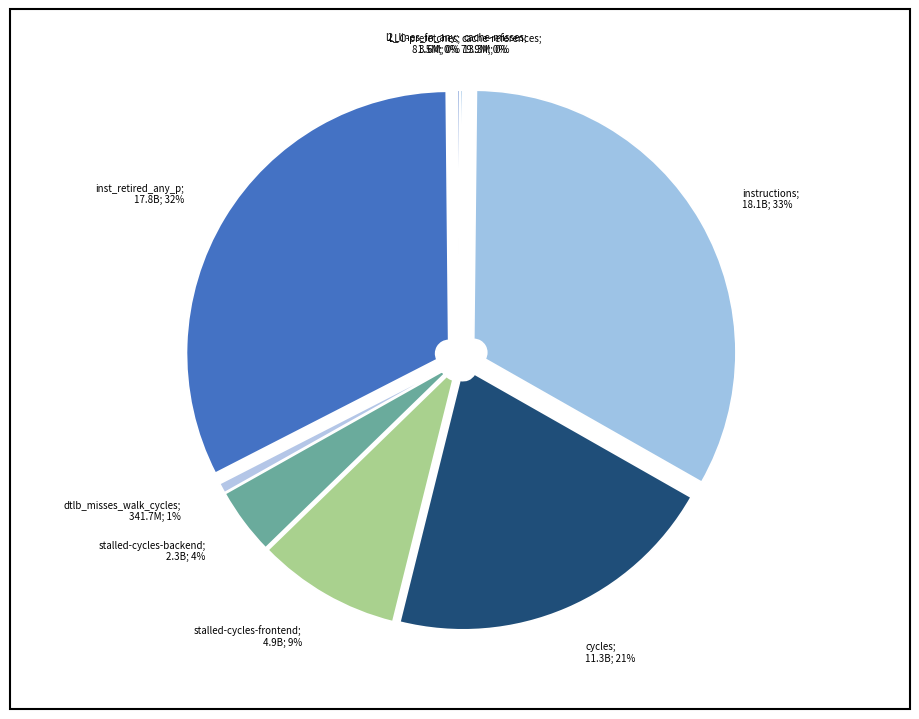

How many segments does this pie chart have?

10